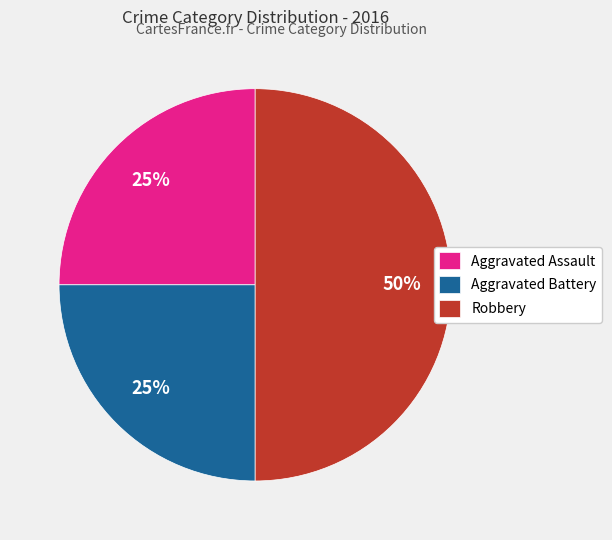

Does Aggravated Assault represent more than half of the total?

No